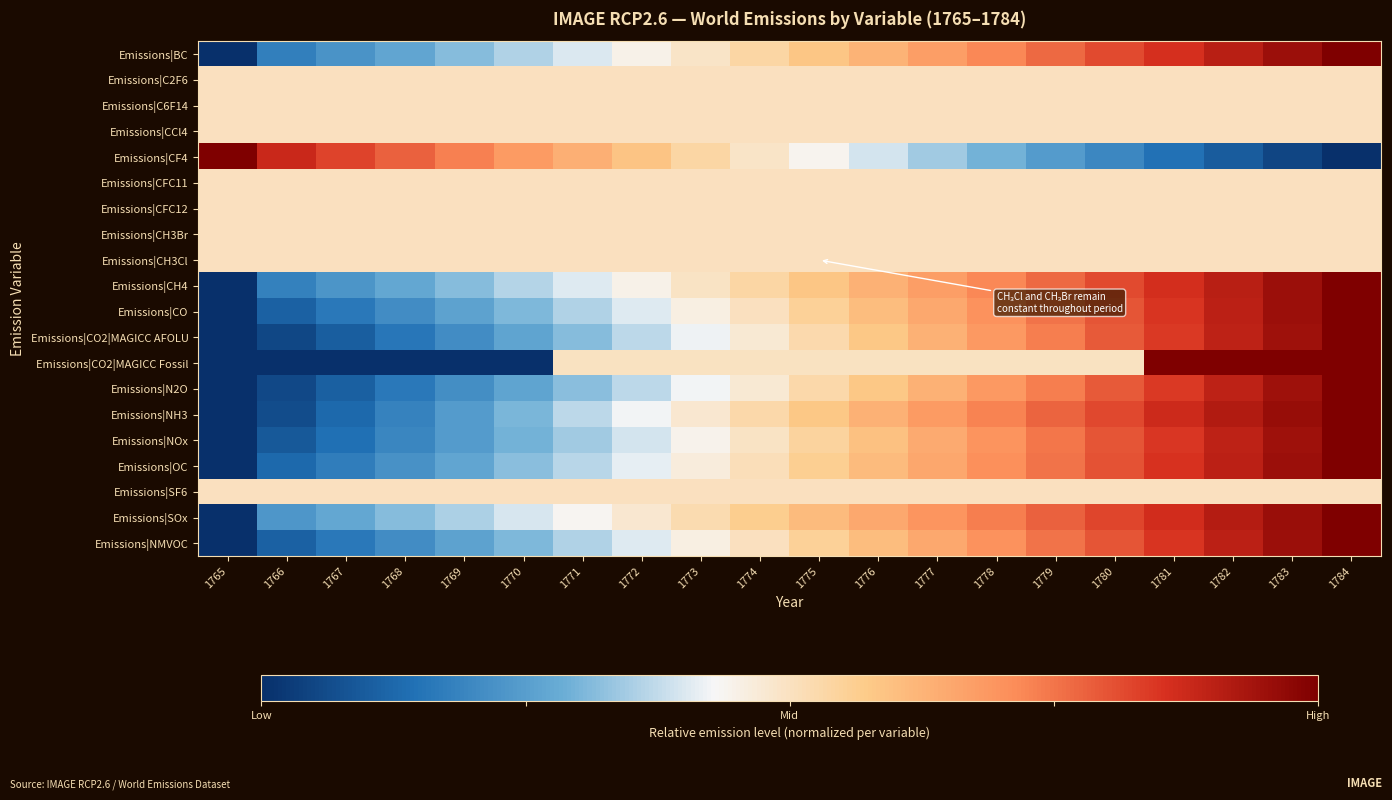

Reading left to right, transcribe all the data shown in this chart.

Emissions|BC: 1765=-1.0	1766=-0.6	1767=-0.6	1768=-0.5	1769=-0.4	1770=-0.3	1771=-0.2	1772=-0.1	1773=-0.0	1774=0.1	1775=0.2	1776=0.3	1777=0.3	1778=0.4	1779=0.5	1780=0.6	1781=0.7	1782=0.8	1783=0.9	1784=1.0
Emissions|C2F6: 1765=0.0	1766=0.0	1767=0.0	1768=0.0	1769=0.0	1770=0.0	1771=0.0	1772=0.0	1773=0.0	1774=0.0	1775=0.0	1776=0.0	1777=0.0	1778=0.0	1779=0.0	1780=0.0	1781=0.0	1782=0.0	1783=0.0	1784=0.0
Emissions|C6F14: 1765=0.0	1766=0.0	1767=0.0	1768=0.0	1769=0.0	1770=0.0	1771=0.0	1772=0.0	1773=0.0	1774=0.0	1775=0.0	1776=0.0	1777=0.0	1778=0.0	1779=0.0	1780=0.0	1781=0.0	1782=0.0	1783=0.0	1784=0.0
Emissions|CCl4: 1765=0.0	1766=0.0	1767=0.0	1768=0.0	1769=0.0	1770=0.0	1771=0.0	1772=0.0	1773=0.0	1774=0.0	1775=0.0	1776=0.0	1777=0.0	1778=0.0	1779=0.0	1780=0.0	1781=0.0	1782=0.0	1783=0.0	1784=0.0
Emissions|CF4: 1765=1.0	1766=0.8	1767=0.7	1768=0.6	1769=0.5	1770=0.4	1771=0.3	1772=0.2	1773=0.1	1774=-0.0	1775=-0.1	1776=-0.2	1777=-0.3	1778=-0.4	1779=-0.5	1780=-0.6	1781=-0.7	1782=-0.8	1783=-0.9	1784=-1.0
Emissions|CFC11: 1765=0.0	1766=0.0	1767=0.0	1768=0.0	1769=0.0	1770=0.0	1771=0.0	1772=0.0	1773=0.0	1774=0.0	1775=0.0	1776=0.0	1777=0.0	1778=0.0	1779=0.0	1780=0.0	1781=0.0	1782=0.0	1783=0.0	1784=0.0
Emissions|CFC12: 1765=0.0	1766=0.0	1767=0.0	1768=0.0	1769=0.0	1770=0.0	1771=0.0	1772=0.0	1773=0.0	1774=0.0	1775=0.0	1776=0.0	1777=0.0	1778=0.0	1779=0.0	1780=0.0	1781=0.0	1782=0.0	1783=0.0	1784=0.0
Emissions|CH3Br: 1765=0.0	1766=0.0	1767=0.0	1768=0.0	1769=0.0	1770=0.0	1771=0.0	1772=0.0	1773=0.0	1774=0.0	1775=0.0	1776=0.0	1777=0.0	1778=0.0	1779=0.0	1780=0.0	1781=0.0	1782=0.0	1783=0.0	1784=0.0
Emissions|CH3Cl: 1765=0.0	1766=0.0	1767=0.0	1768=0.0	1769=0.0	1770=0.0	1771=0.0	1772=0.0	1773=0.0	1774=0.0	1775=0.0	1776=0.0	1777=0.0	1778=0.0	1779=0.0	1780=0.0	1781=0.0	1782=0.0	1783=0.0	1784=0.0
Emissions|CH4: 1765=-1.0	1766=-0.6	1767=-0.5	1768=-0.5	1769=-0.4	1770=-0.3	1771=-0.2	1772=-0.1	1773=-0.0	1774=0.1	1775=0.2	1776=0.3	1777=0.4	1778=0.4	1779=0.5	1780=0.6	1781=0.7	1782=0.8	1783=0.9	1784=1.0
Emissions|CO: 1765=-1.0	1766=-0.8	1767=-0.7	1768=-0.6	1769=-0.5	1770=-0.4	1771=-0.3	1772=-0.2	1773=-0.1	1774=0.0	1775=0.1	1776=0.2	1777=0.3	1778=0.4	1779=0.5	1780=0.6	1781=0.7	1782=0.8	1783=0.9	1784=1.0
Emissions|CO2|MAGICC AFOLU: 1765=-1.0	1766=-0.9	1767=-0.8	1768=-0.7	1769=-0.6	1770=-0.5	1771=-0.4	1772=-0.3	1773=-0.2	1774=-0.1	1775=0.1	1776=0.2	1777=0.3	1778=0.4	1779=0.5	1780=0.6	1781=0.7	1782=0.8	1783=0.9	1784=1.0
Emissions|CO2|MAGICC Fossil: 1765=-1.0	1766=-1.0	1767=-1.0	1768=-1.0	1769=-1.0	1770=-1.0	1771=-0.0	1772=-0.0	1773=-0.0	1774=-0.0	1775=-0.0	1776=-0.0	1777=-0.0	1778=-0.0	1779=-0.0	1780=-0.0	1781=1.0	1782=1.0	1783=1.0	1784=1.0
Emissions|N2O: 1765=-1.0	1766=-0.9	1767=-0.8	1768=-0.7	1769=-0.6	1770=-0.5	1771=-0.4	1772=-0.3	1773=-0.2	1774=-0.0	1775=0.1	1776=0.2	1777=0.3	1778=0.4	1779=0.5	1780=0.6	1781=0.7	1782=0.8	1783=0.9	1784=1.0
Emissions|NH3: 1765=-1.0	1766=-0.9	1767=-0.7	1768=-0.6	1769=-0.5	1770=-0.4	1771=-0.3	1772=-0.2	1773=-0.0	1774=0.1	1775=0.2	1776=0.3	1777=0.4	1778=0.5	1779=0.5	1780=0.6	1781=0.7	1782=0.8	1783=0.9	1784=1.0
Emissions|NOx: 1765=-1.0	1766=-0.8	1767=-0.7	1768=-0.6	1769=-0.5	1770=-0.4	1771=-0.3	1772=-0.2	1773=-0.1	1774=-0.0	1775=0.1	1776=0.2	1777=0.3	1778=0.4	1779=0.5	1780=0.6	1781=0.7	1782=0.8	1783=0.9	1784=1.0
Emissions|OC: 1765=-1.0	1766=-0.7	1767=-0.7	1768=-0.6	1769=-0.5	1770=-0.4	1771=-0.3	1772=-0.2	1773=-0.1	1774=0.0	1775=0.1	1776=0.2	1777=0.3	1778=0.4	1779=0.5	1780=0.6	1781=0.7	1782=0.8	1783=0.9	1784=1.0
Emissions|SF6: 1765=0.0	1766=0.0	1767=0.0	1768=0.0	1769=0.0	1770=0.0	1771=0.0	1772=0.0	1773=0.0	1774=0.0	1775=0.0	1776=0.0	1777=0.0	1778=0.0	1779=0.0	1780=0.0	1781=0.0	1782=0.0	1783=0.0	1784=0.0
Emissions|SOx: 1765=-1.0	1766=-0.5	1767=-0.5	1768=-0.4	1769=-0.3	1770=-0.2	1771=-0.1	1772=-0.0	1773=0.0	1774=0.1	1775=0.2	1776=0.3	1777=0.4	1778=0.5	1779=0.6	1780=0.6	1781=0.7	1782=0.8	1783=0.9	1784=1.0
Emissions|NMVOC: 1765=-1.0	1766=-0.8	1767=-0.7	1768=-0.6	1769=-0.5	1770=-0.4	1771=-0.3	1772=-0.2	1773=-0.1	1774=0.0	1775=0.1	1776=0.2	1777=0.3	1778=0.4	1779=0.5	1780=0.6	1781=0.7	1782=0.8	1783=0.9	1784=1.0